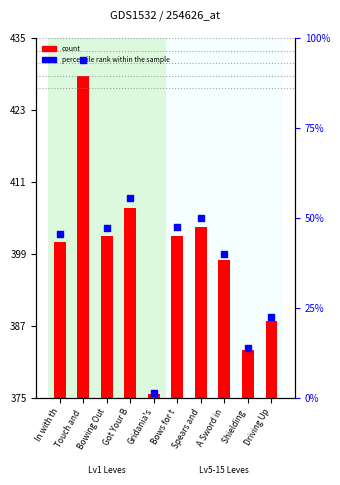

Which series reaches the minimum Y coordinate?

percentile rank within the sample